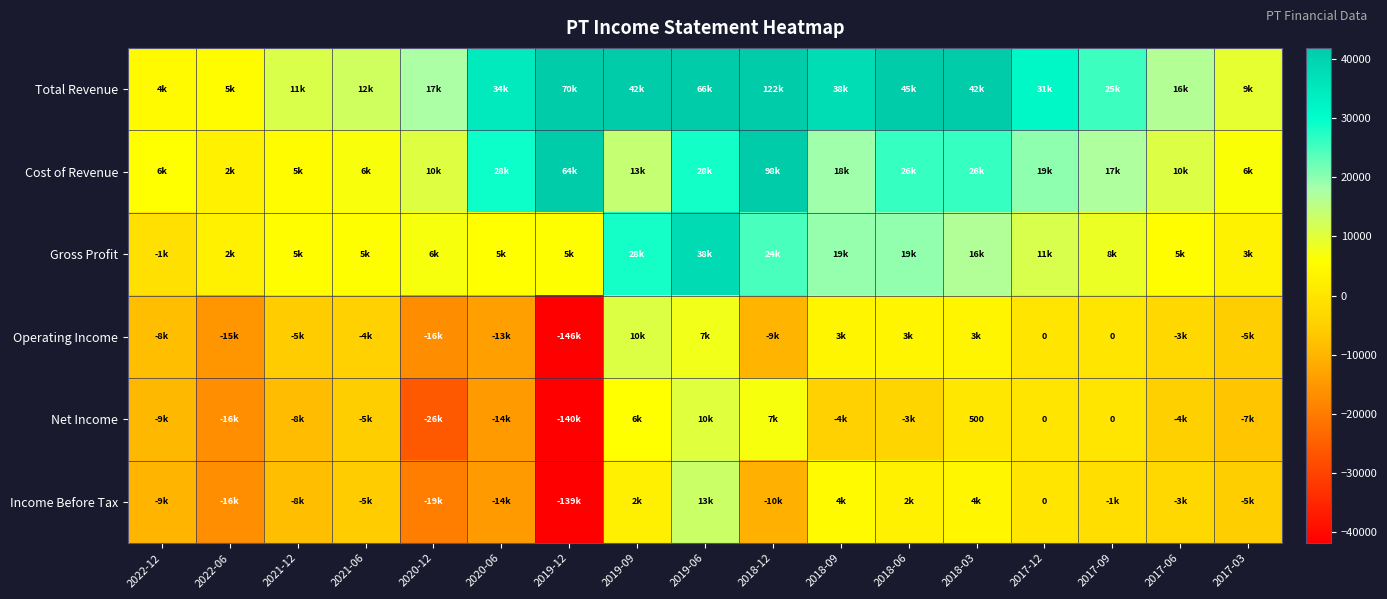

What is the difference between the maximum and minimum values in the Income Before Tax series?

153000